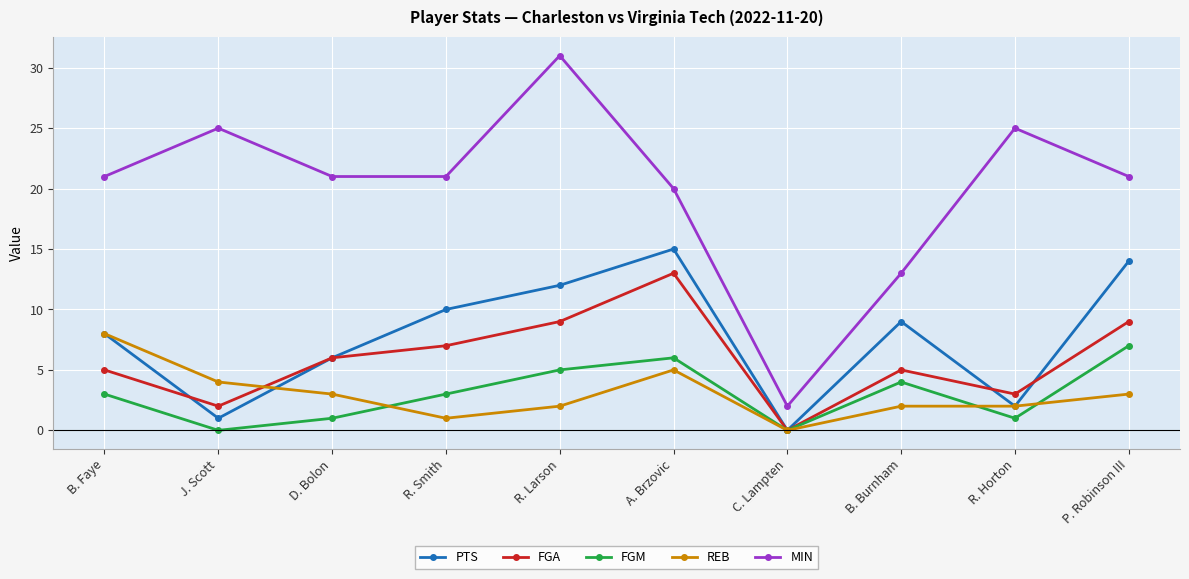

What is the greatest value displayed?

31